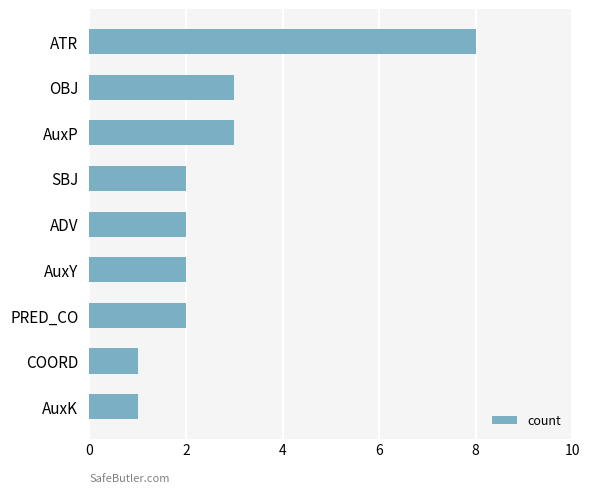

Count the values in the range 2 to 3.

6